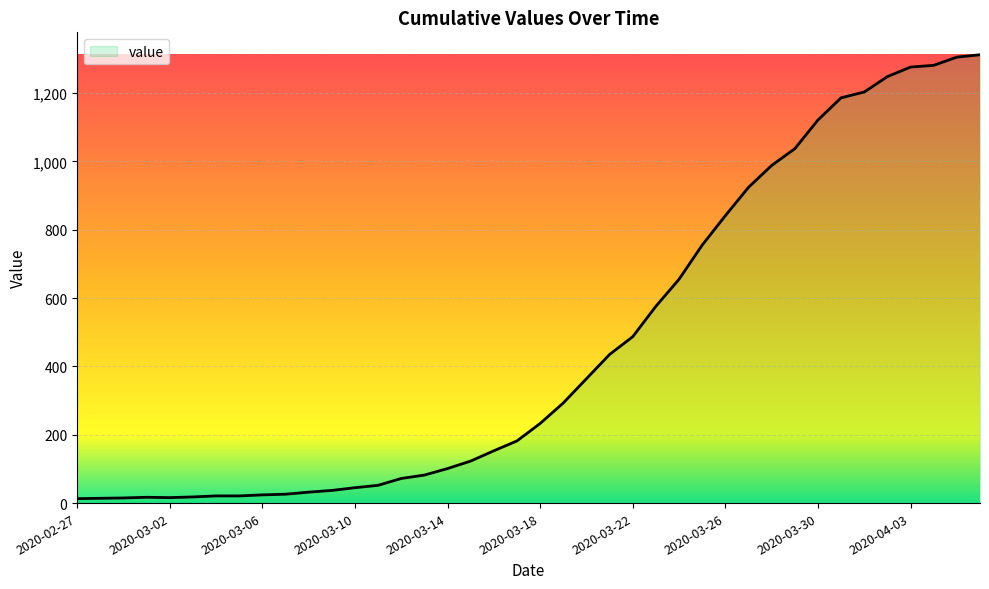

What is the greatest value displayed?

1312